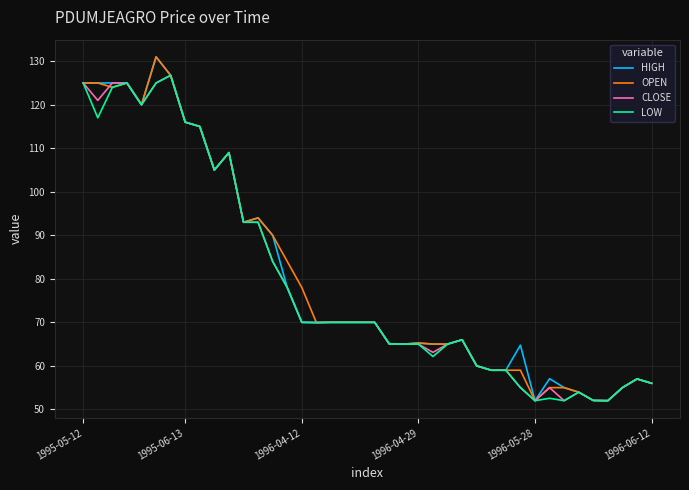

Does the chart display data point markers on the line(s)?

No